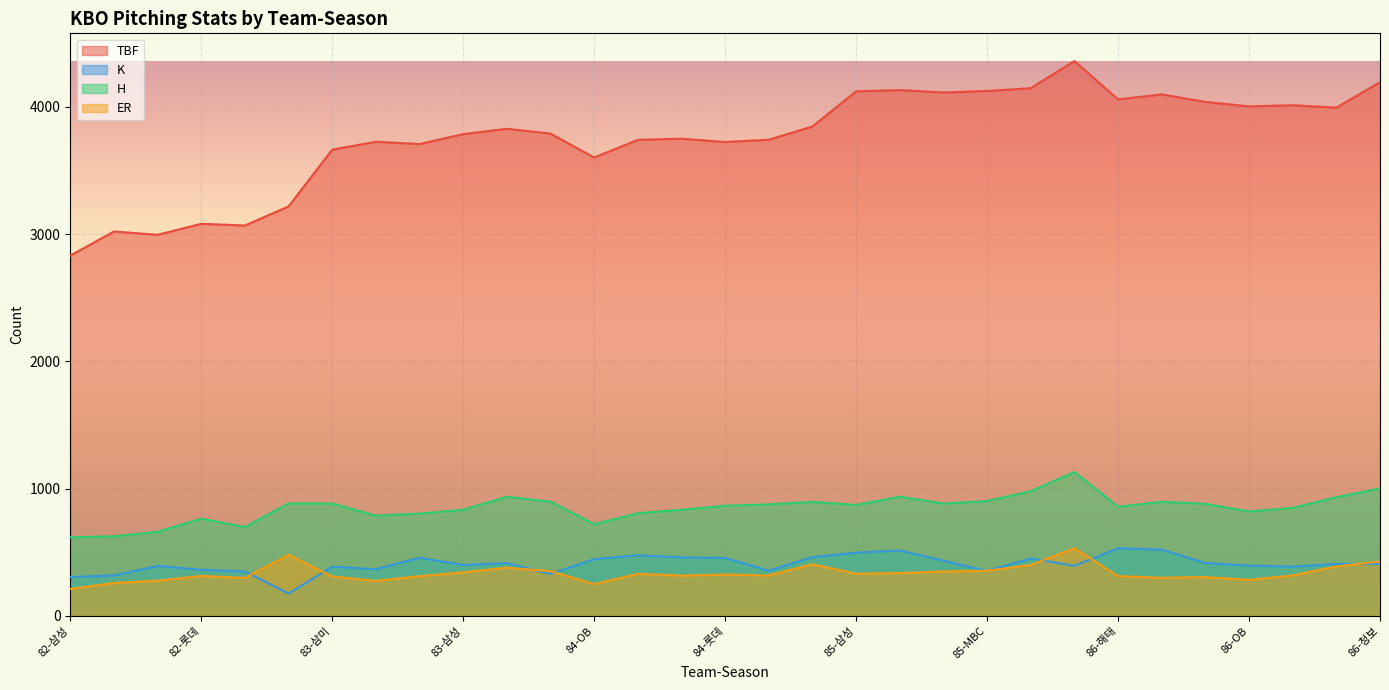

At how many categories does at least one series exceed 3541?

25